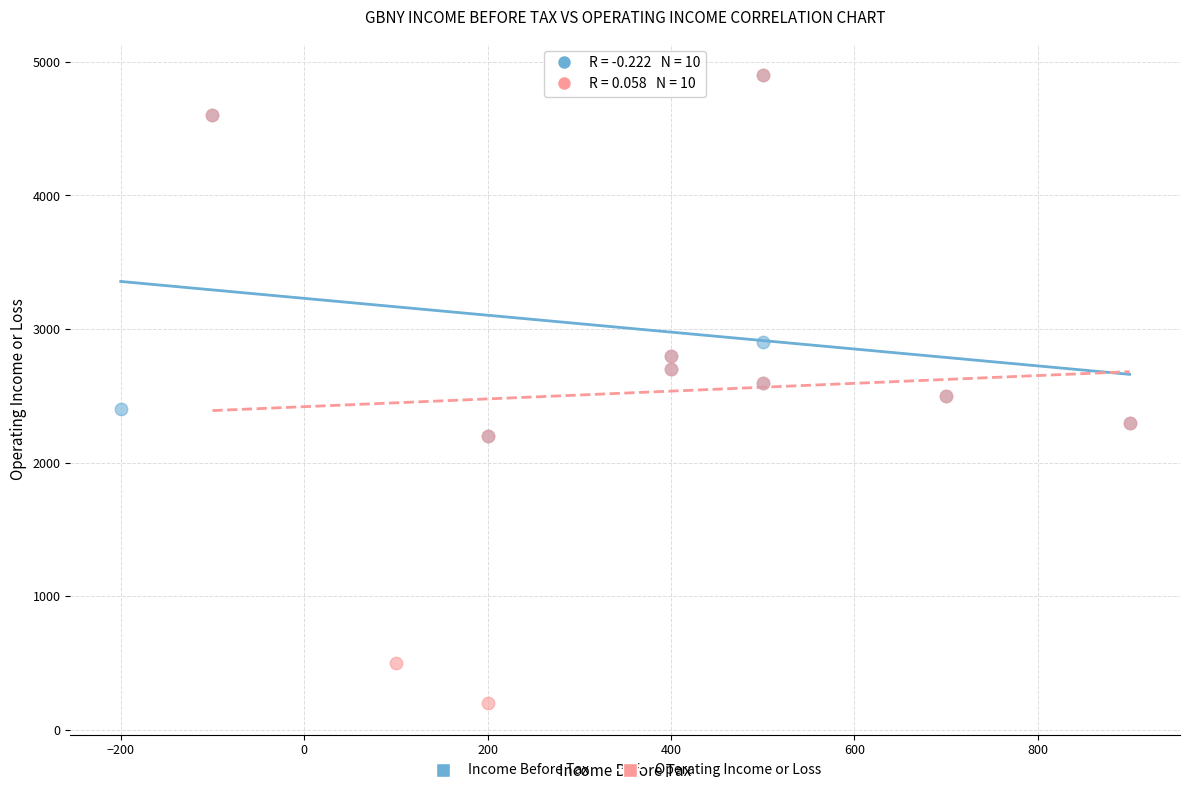

Which series reaches the minimum Y coordinate?

Operating Income or Loss